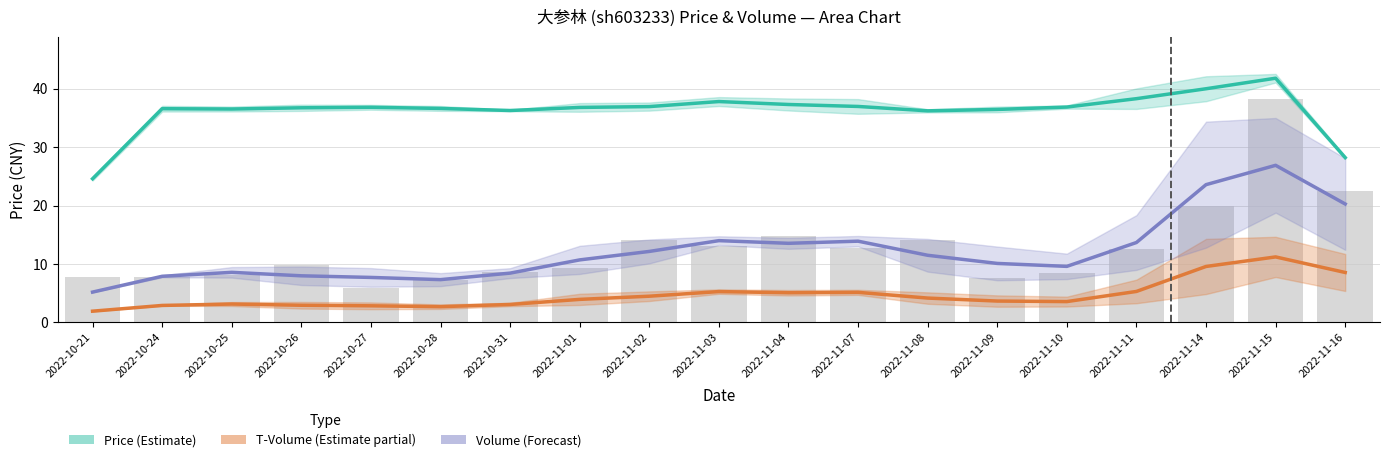

Which series has the largest range (max minus min)?

Volume (Forecast)